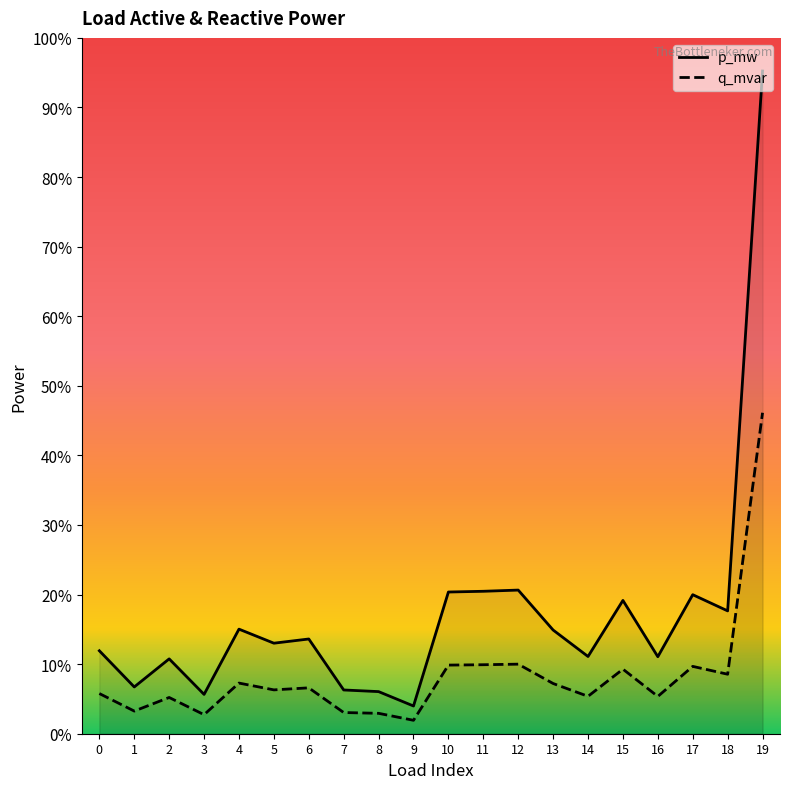

True or false: q_mvar has more than 0 points higher than both neighbors.

True